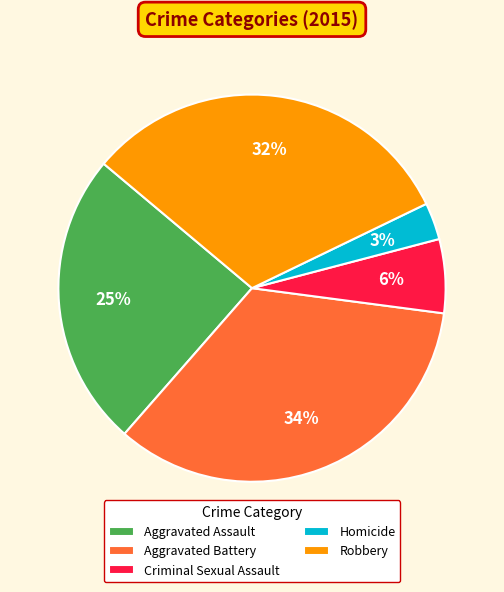

To the nearest percent, what is the difference between the Aggravated Battery and Criminal Sexual Assault slice percentages?

28%